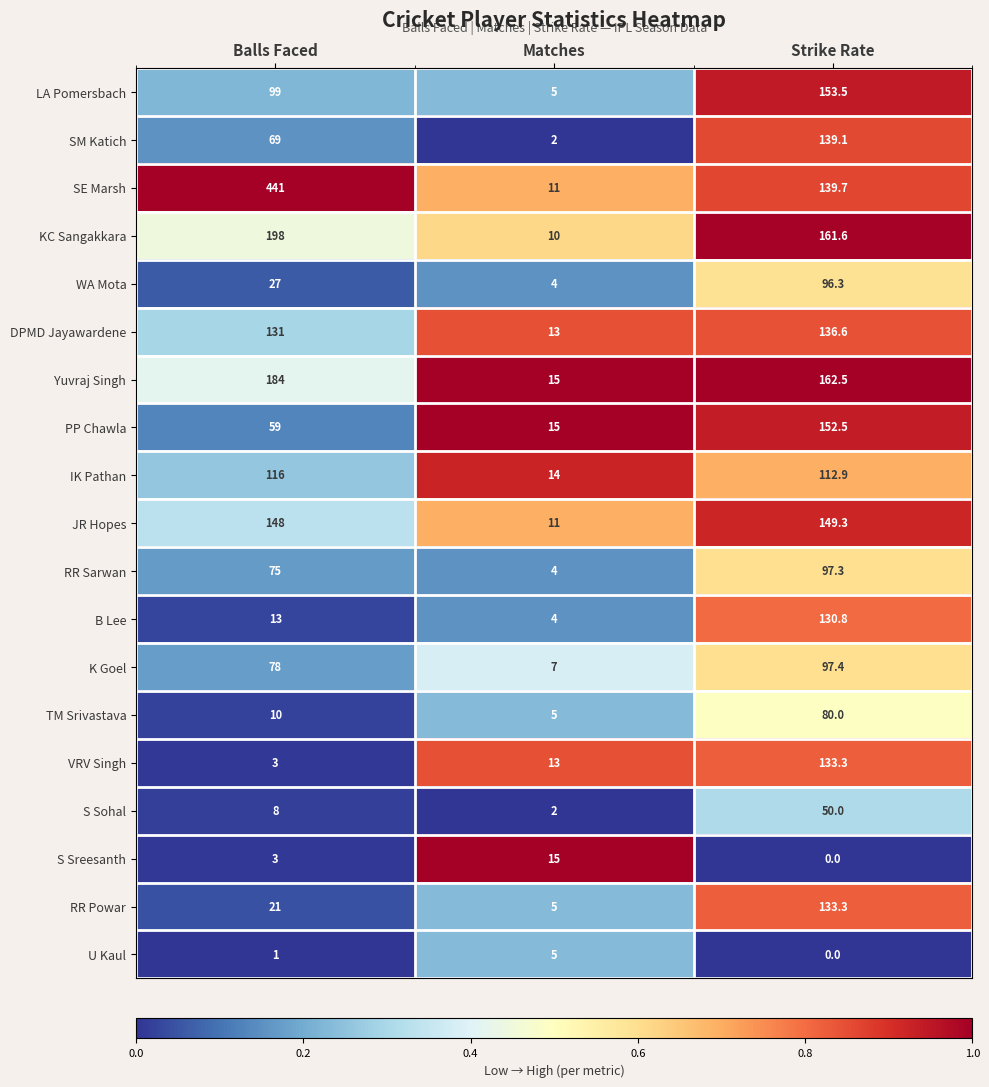

Which category has the highest value in the SM Katich series?

Strike Rate